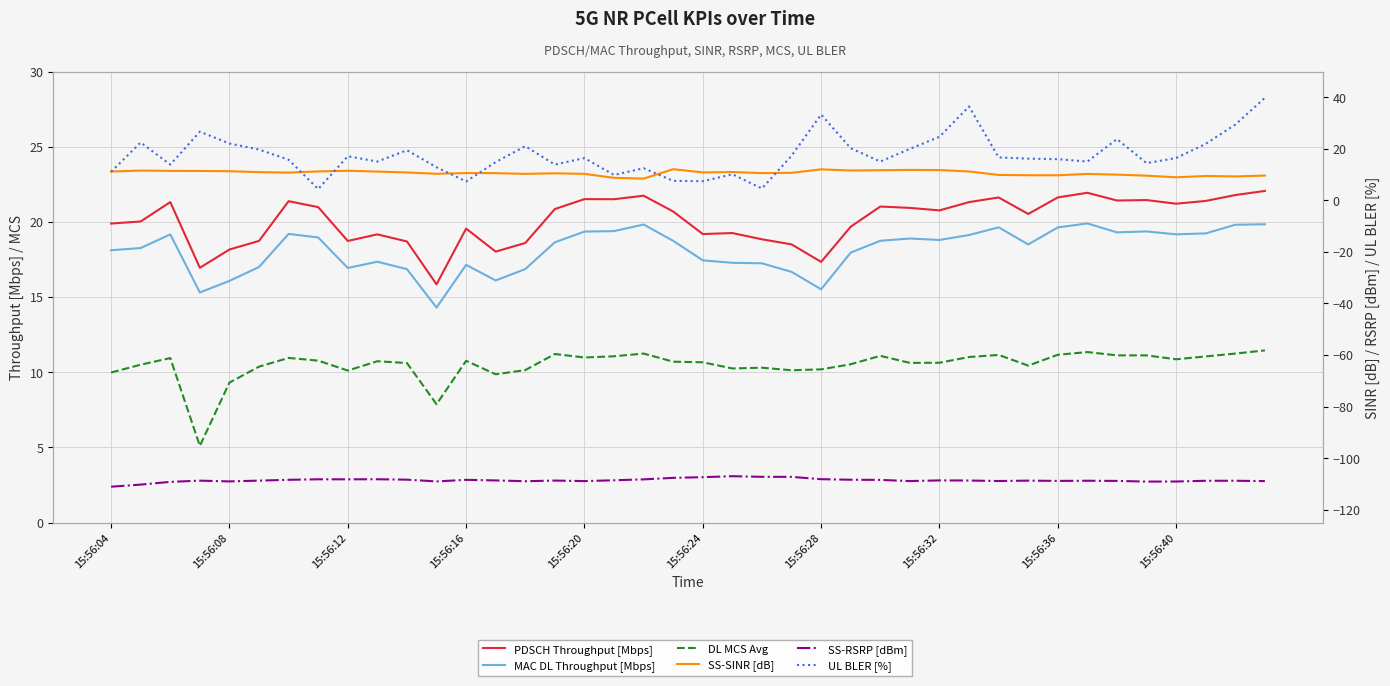

Where is PDSCH Throughput [Mbps] nearest to the value 18?

13